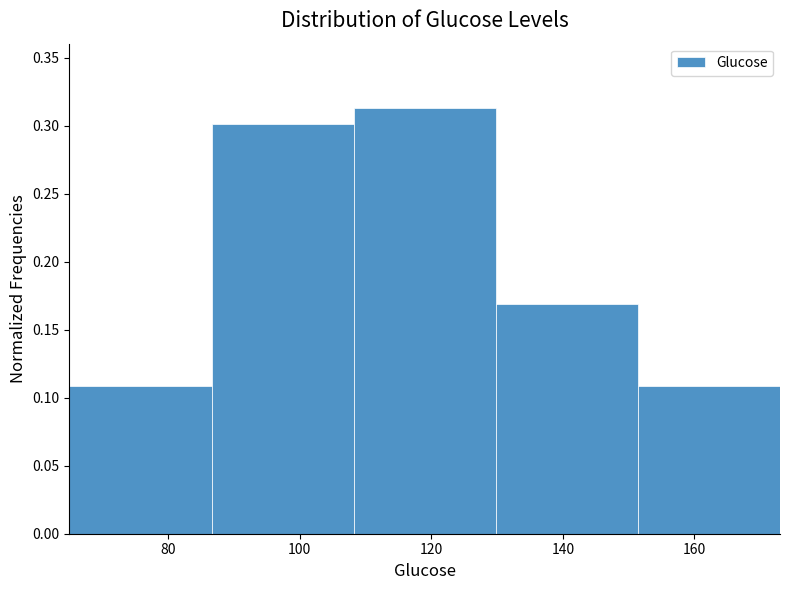

Reading left to right, transcribe this chart: for each bar, give the range it covers on the x-axis and its height. Neither the bar edges nor the heights are printed on the chart, so give them approximately, as read against the axes.

65.0 to 86.6: 0.110
86.6 to 108.2: 0.300
108.2 to 129.8: 0.315
129.8 to 151.4: 0.170
151.4 to 173.0: 0.110